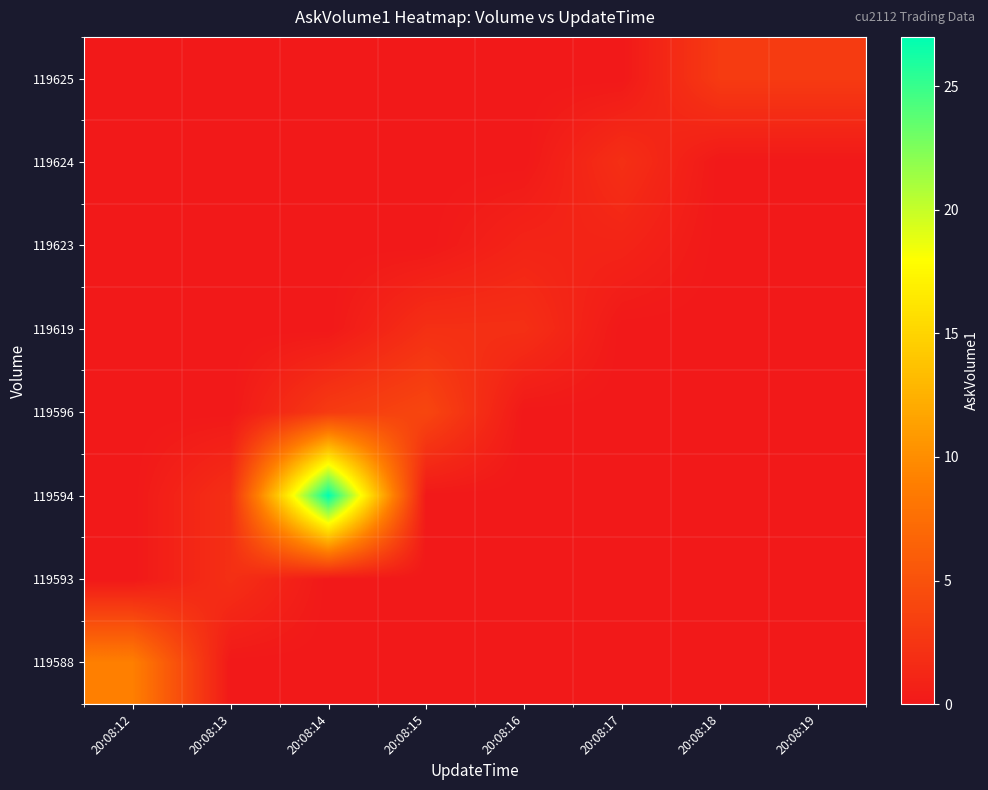

Reading left to right, what are all the values shown in this chart?

119588: 20:08:12=9	20:08:13=0	20:08:14=0	20:08:15=0	20:08:16=0	20:08:17=0	20:08:18=0	20:08:19=0
119593: 20:08:12=0	20:08:13=2	20:08:14=0	20:08:15=0	20:08:16=0	20:08:17=0	20:08:18=0	20:08:19=0
119594: 20:08:12=0	20:08:13=2	20:08:14=27	20:08:15=0	20:08:16=0	20:08:17=0	20:08:18=0	20:08:19=0
119596: 20:08:12=0	20:08:13=0	20:08:14=3	20:08:15=4	20:08:16=0	20:08:17=0	20:08:18=0	20:08:19=0
119619: 20:08:12=0	20:08:13=0	20:08:14=0	20:08:15=2	20:08:16=2	20:08:17=0	20:08:18=0	20:08:19=0
119623: 20:08:12=0	20:08:13=0	20:08:14=0	20:08:15=0	20:08:16=1	20:08:17=1	20:08:18=0	20:08:19=0
119624: 20:08:12=0	20:08:13=0	20:08:14=0	20:08:15=0	20:08:16=0	20:08:17=2	20:08:18=0	20:08:19=0
119625: 20:08:12=0	20:08:13=0	20:08:14=0	20:08:15=0	20:08:16=0	20:08:17=0	20:08:18=3	20:08:19=3